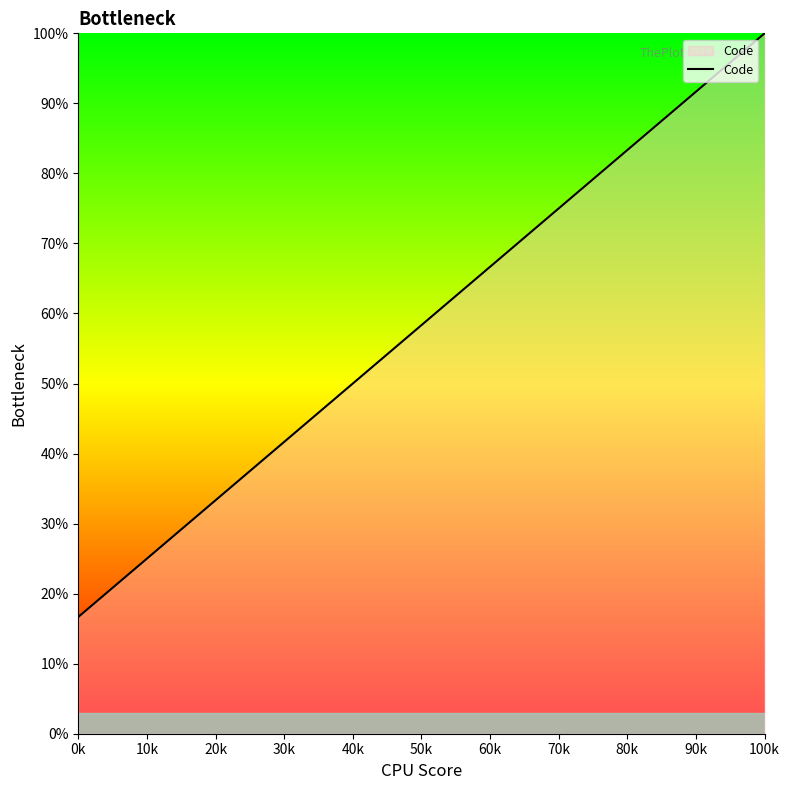

How many lines are shown in the chart?

1